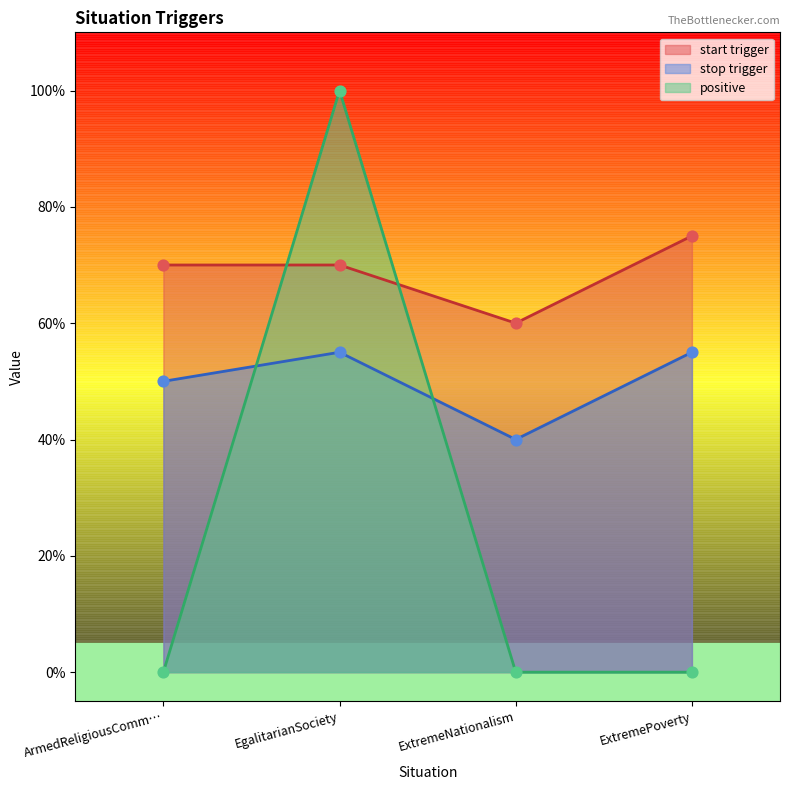

Which series contains the lowest Y value?

positive